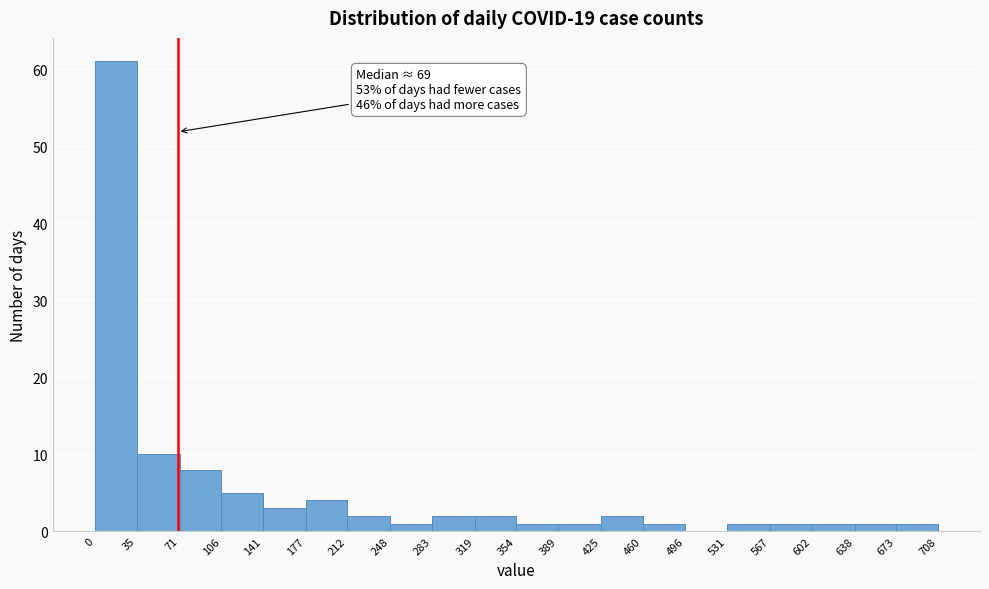

Over which range of the x-axis is the bar tallest?

0 to 35